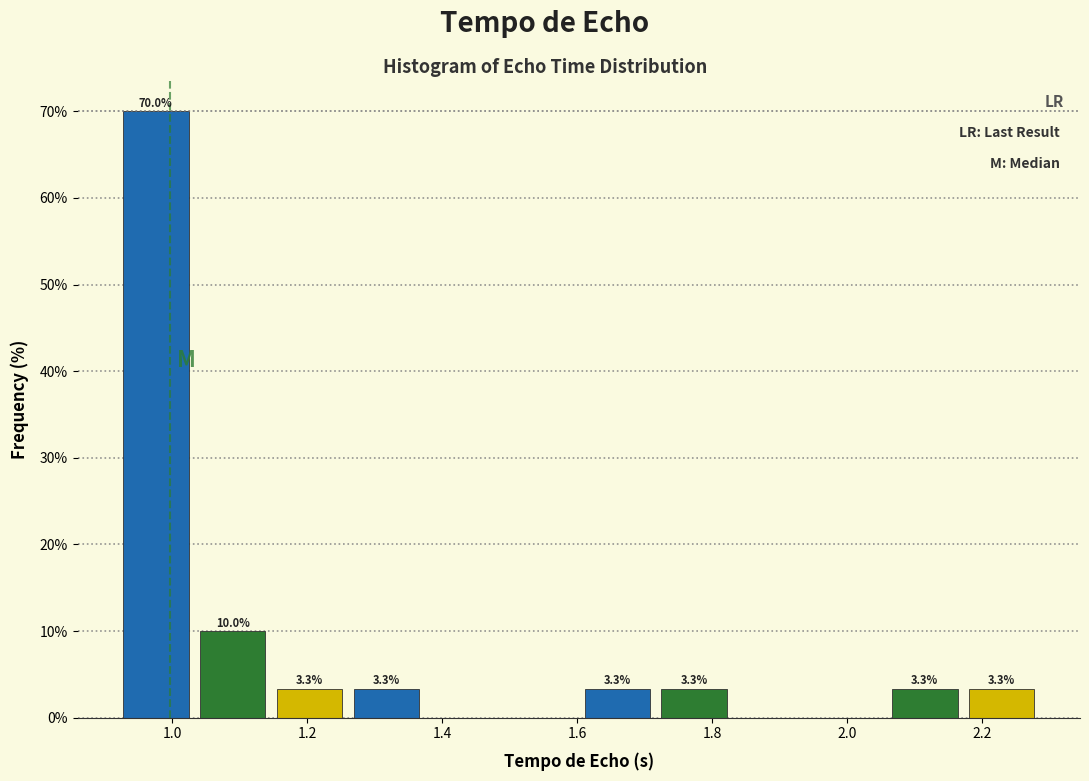

Over which range of the x-axis is the bar tallest?

0.92 to 1.04